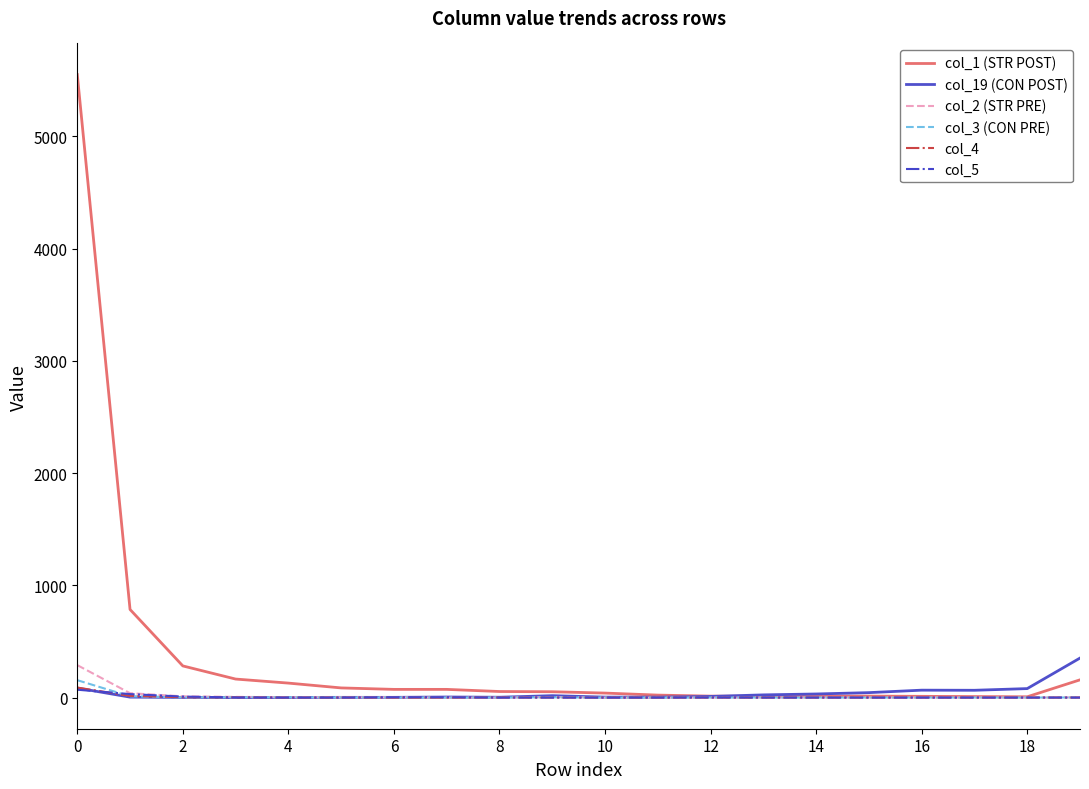

Which series has the largest total across all categories?

col_1 (STR POST)